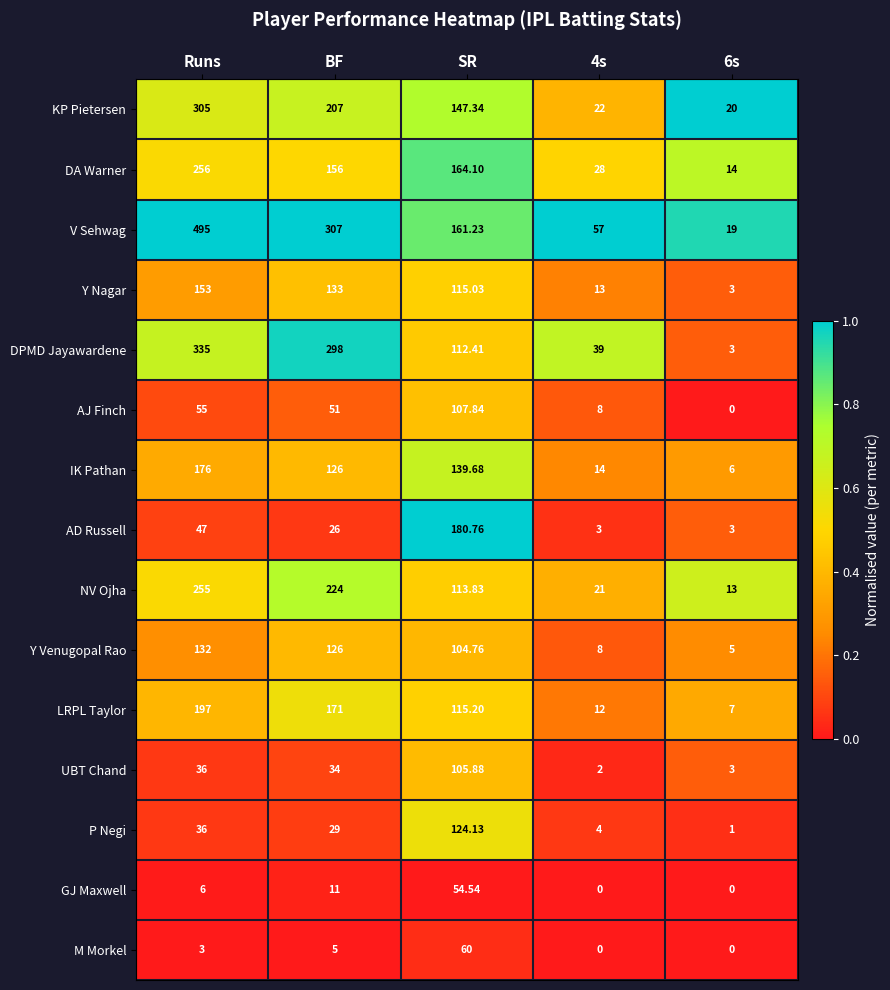

Which series changed the most between SR and 4s?

AD Russell